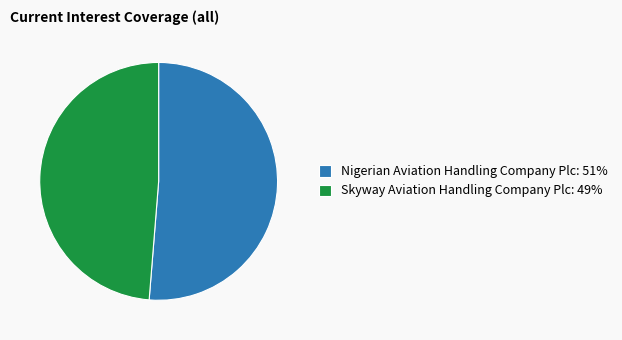

Does Nigerian Aviation Handling Company Plc: 51% account for over 50% of the chart?

Yes